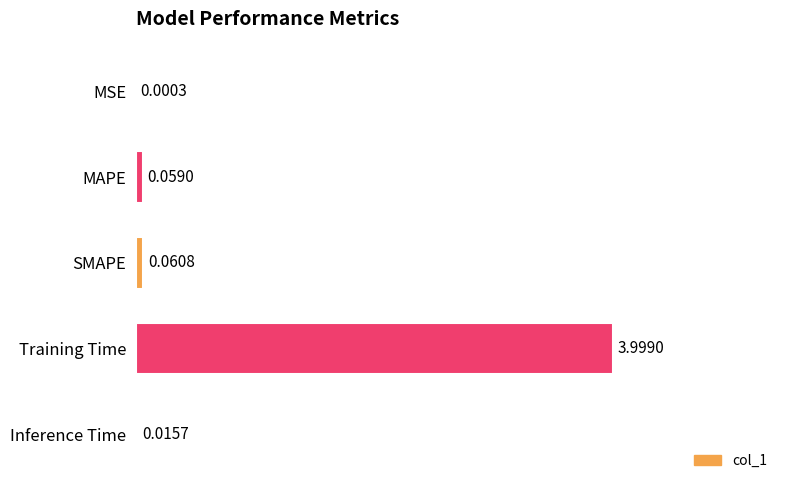

Where is the data nearest to the value 1?

SMAPE